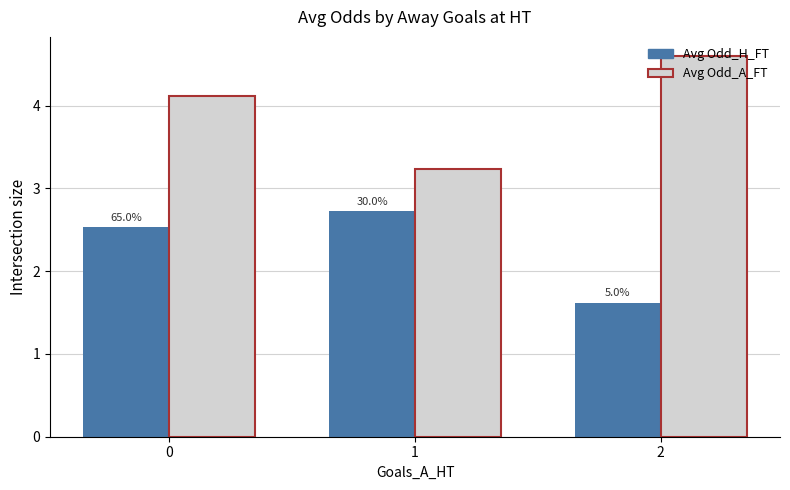

What is the highest value of the Avg Odd_H_FT series?

2.7